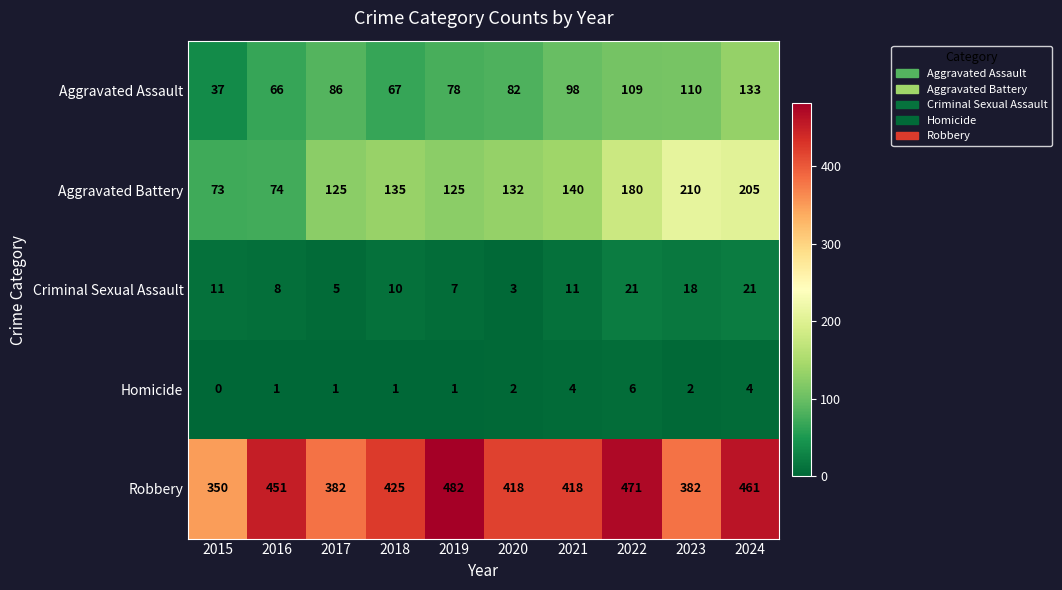

What is the difference between the maximum and minimum values in the Aggravated Assault series?

96